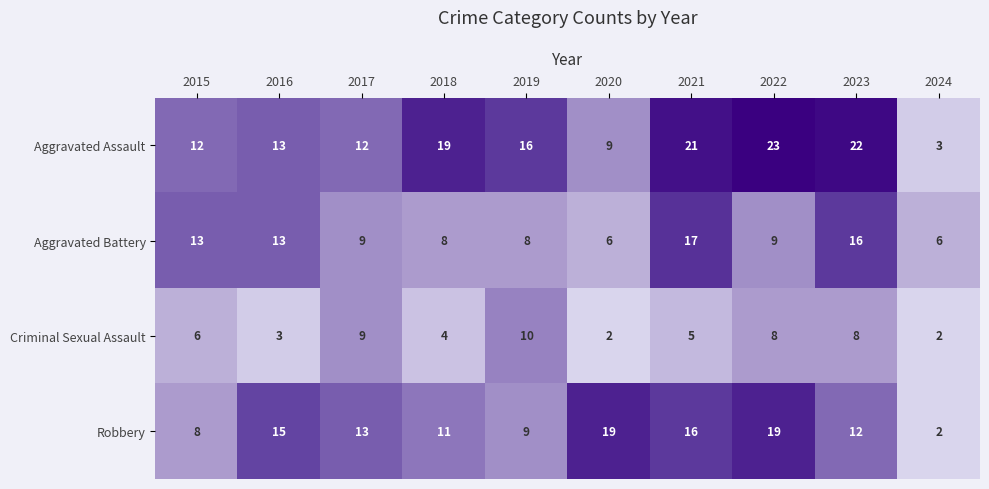

At which label is Criminal Sexual Assault closest to 6?

2015